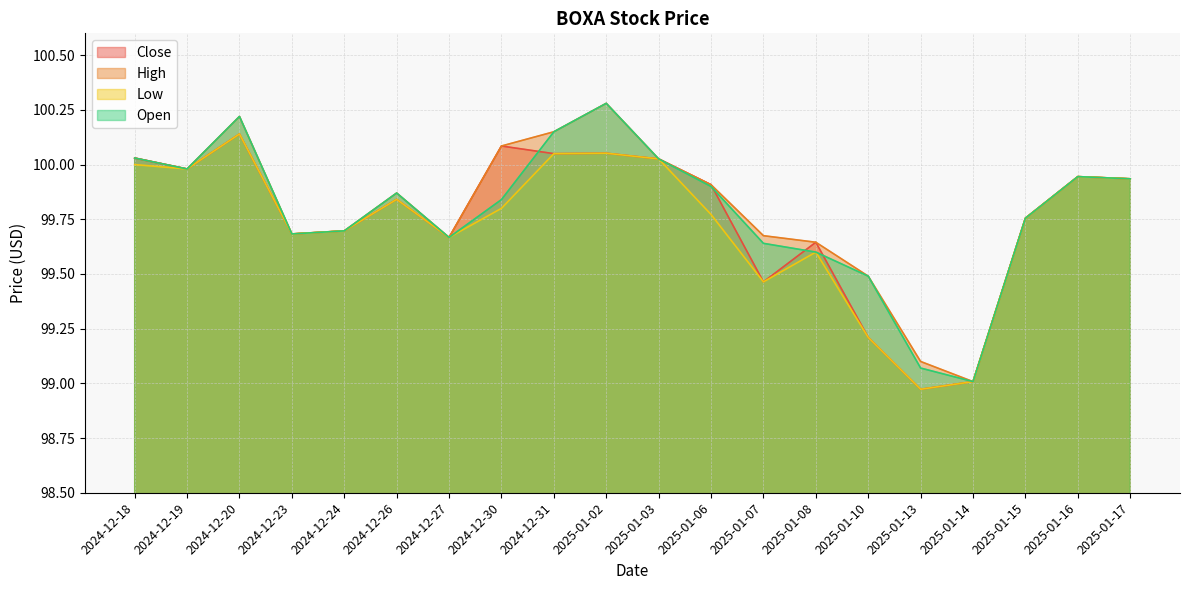

What is the difference between the second highest and second lowest values in the High series?

1.1